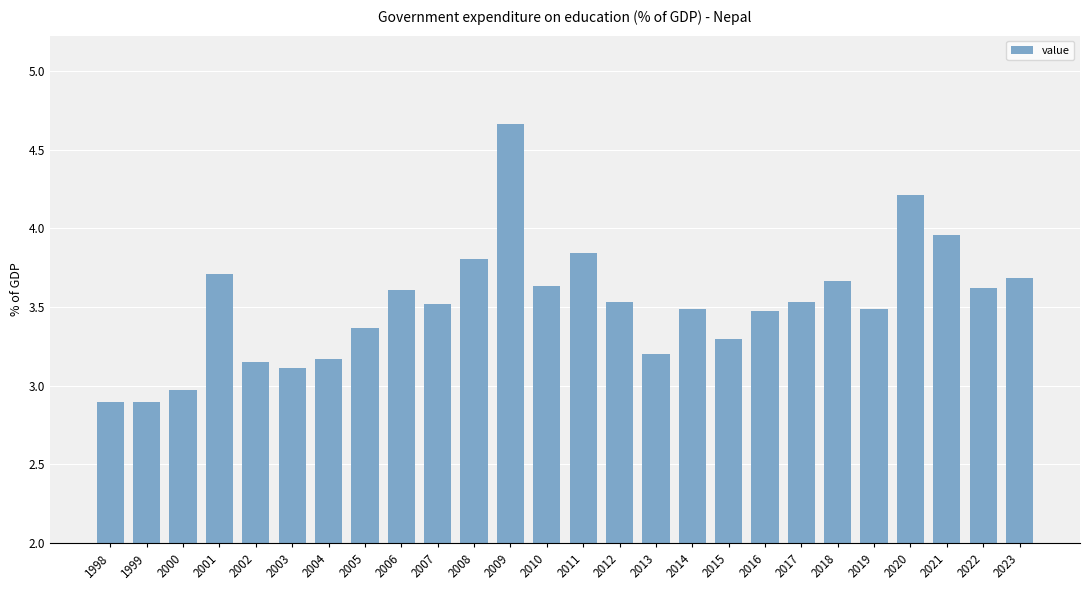

Between 2011 and 2013, which is larger?

2011